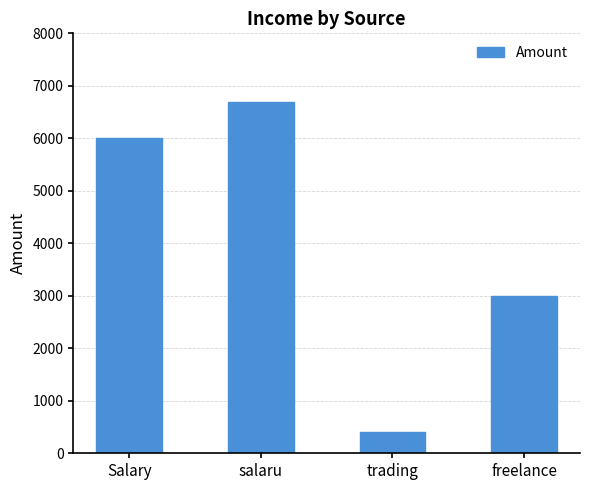

List the labels in order of value, largest first.

salaru, Salary, freelance, trading